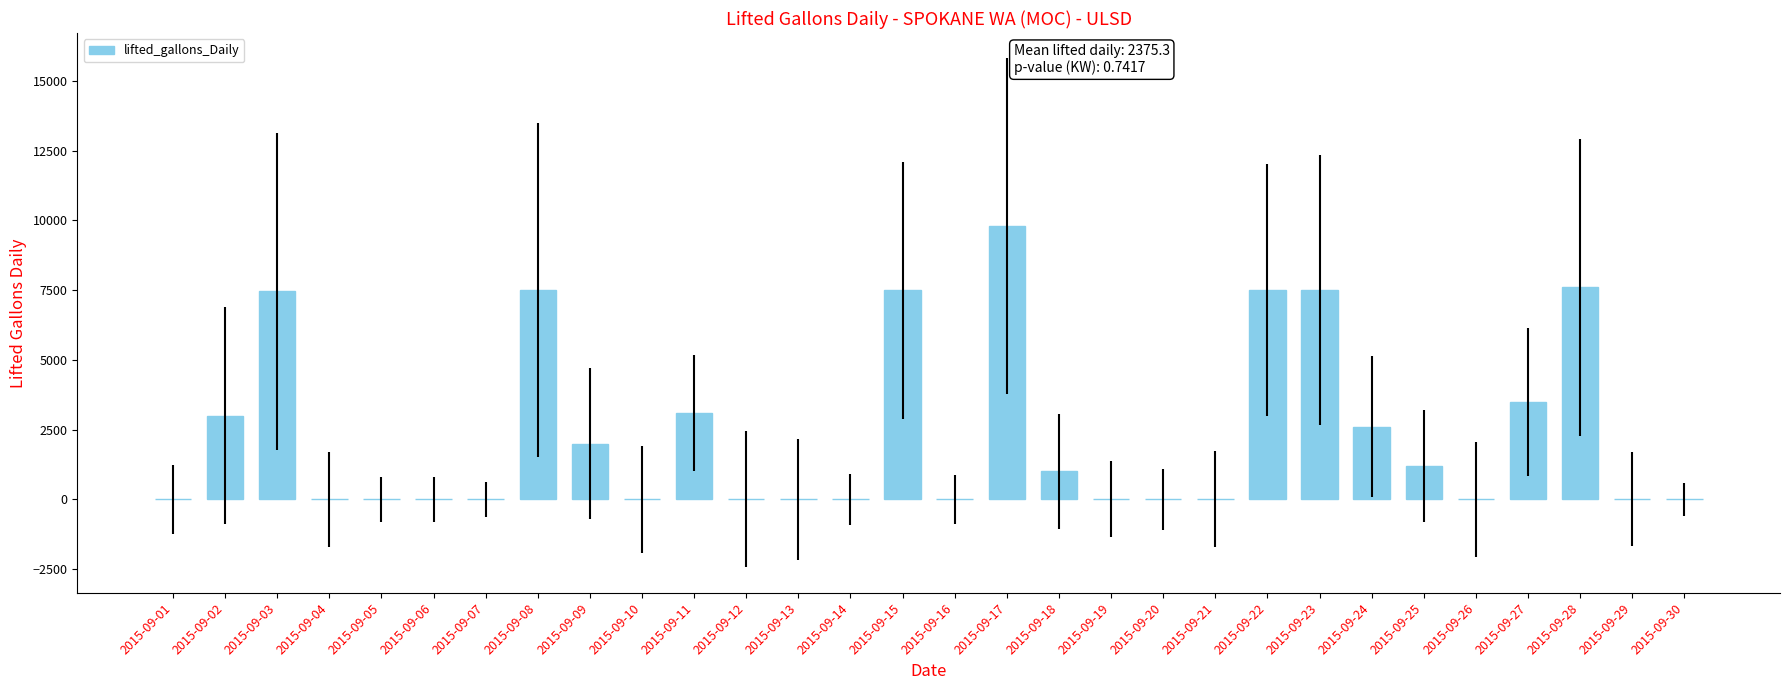

What is the sum of all values?

71260